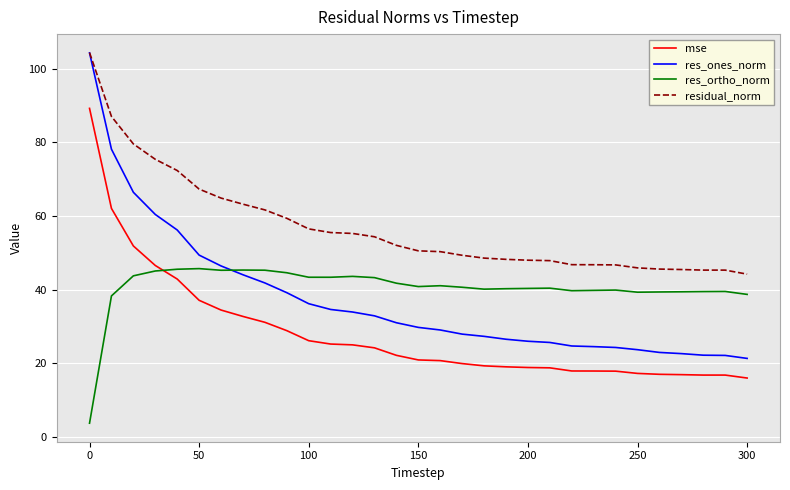

True or false: res_ortho_norm and residual_norm cross at least once.

False